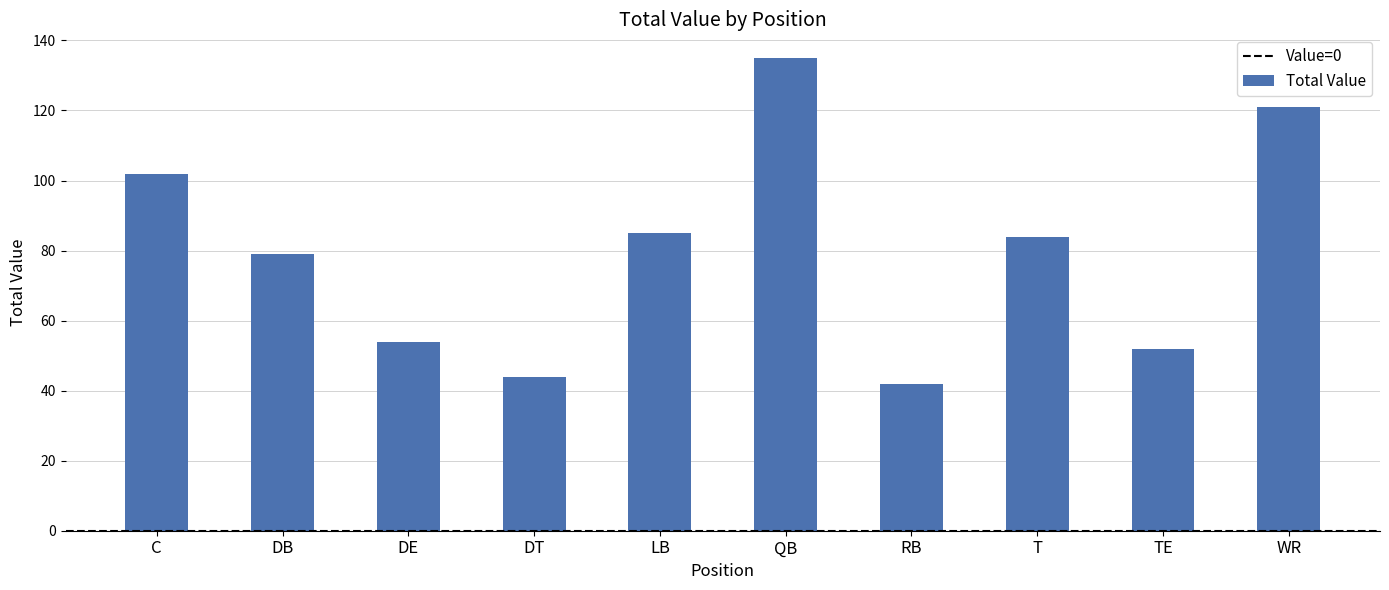

Reading right to left, list all the values displayed in this chart.

WR=121	TE=52	T=84	RB=42	QB=135	LB=85	DT=44	DE=54	DB=79	C=102